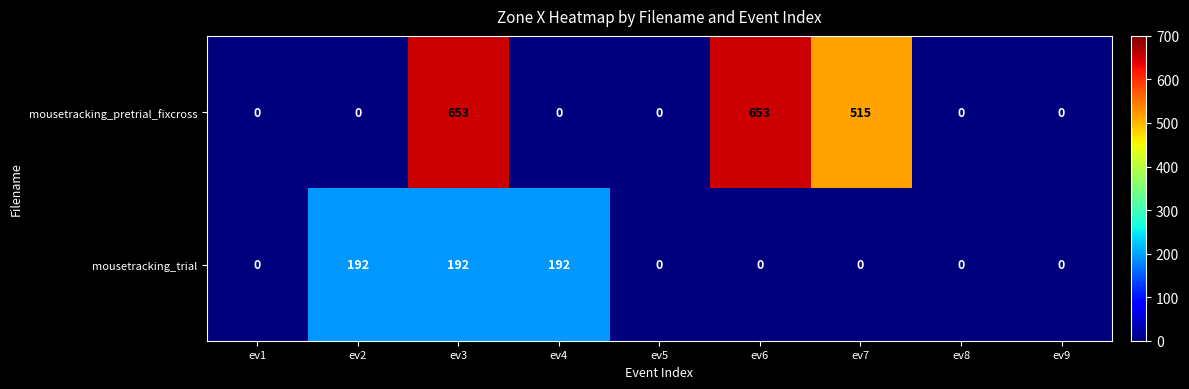

The mousetracking_trial series shows -68 at ev9. True or false?

False